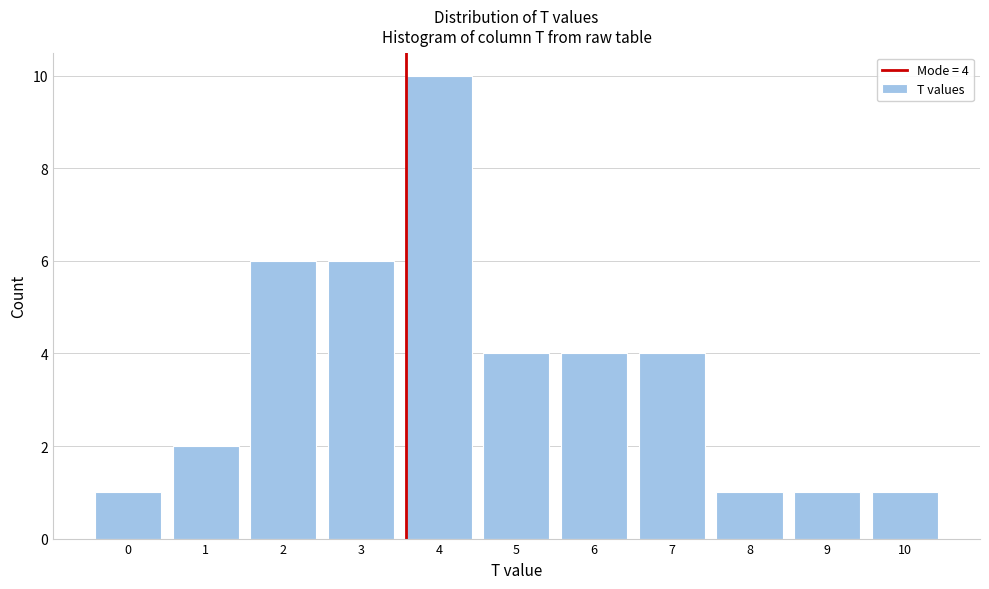

Reading right to left, extract all data points from this chart.

1	1	1	4	4	4	10	6	6	2	1